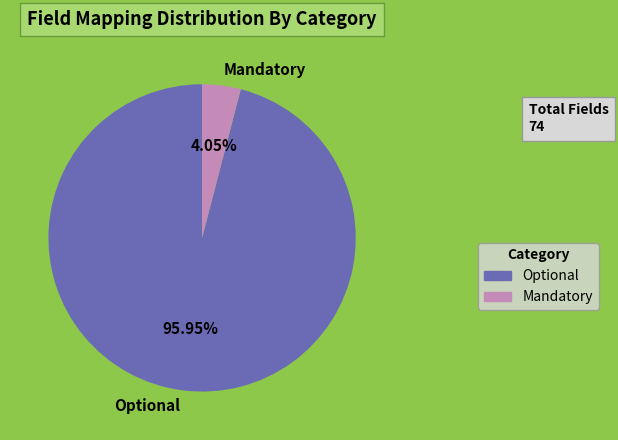

True or false: Optional accounts for 32% of the total.

False